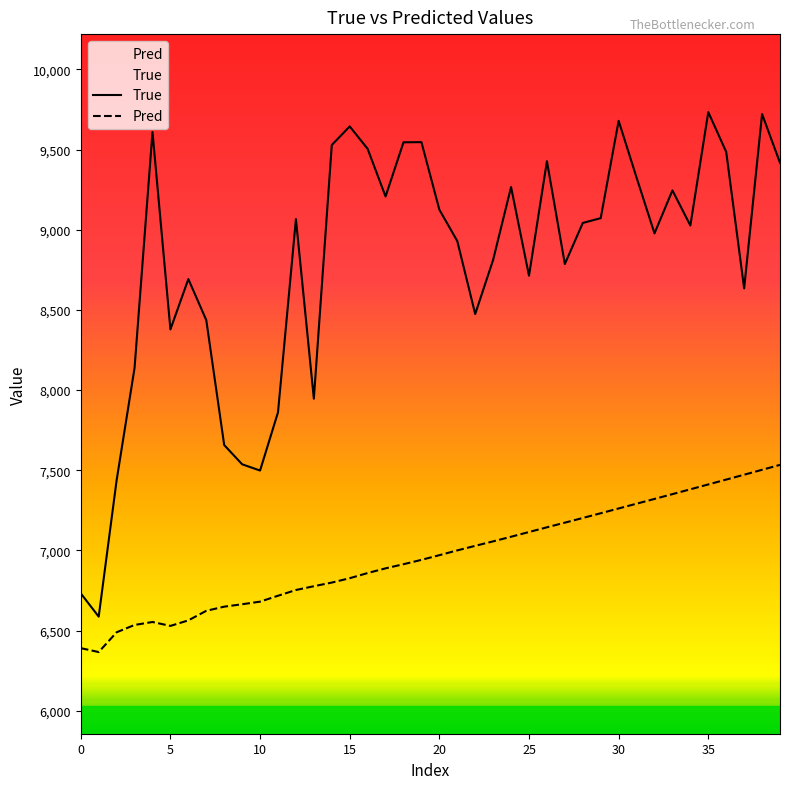

Is it true that True equals 9566.7 at 0?

False